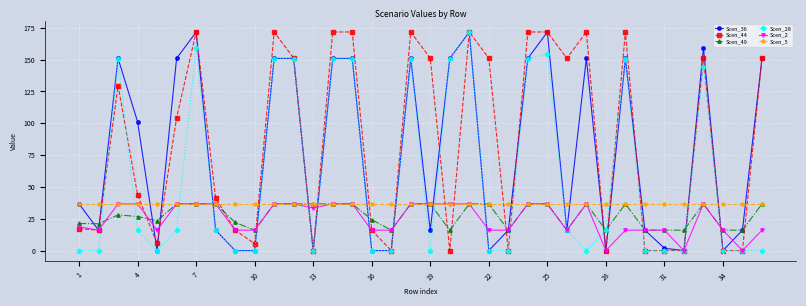

At how many categories does at least one series exceed 52?

20